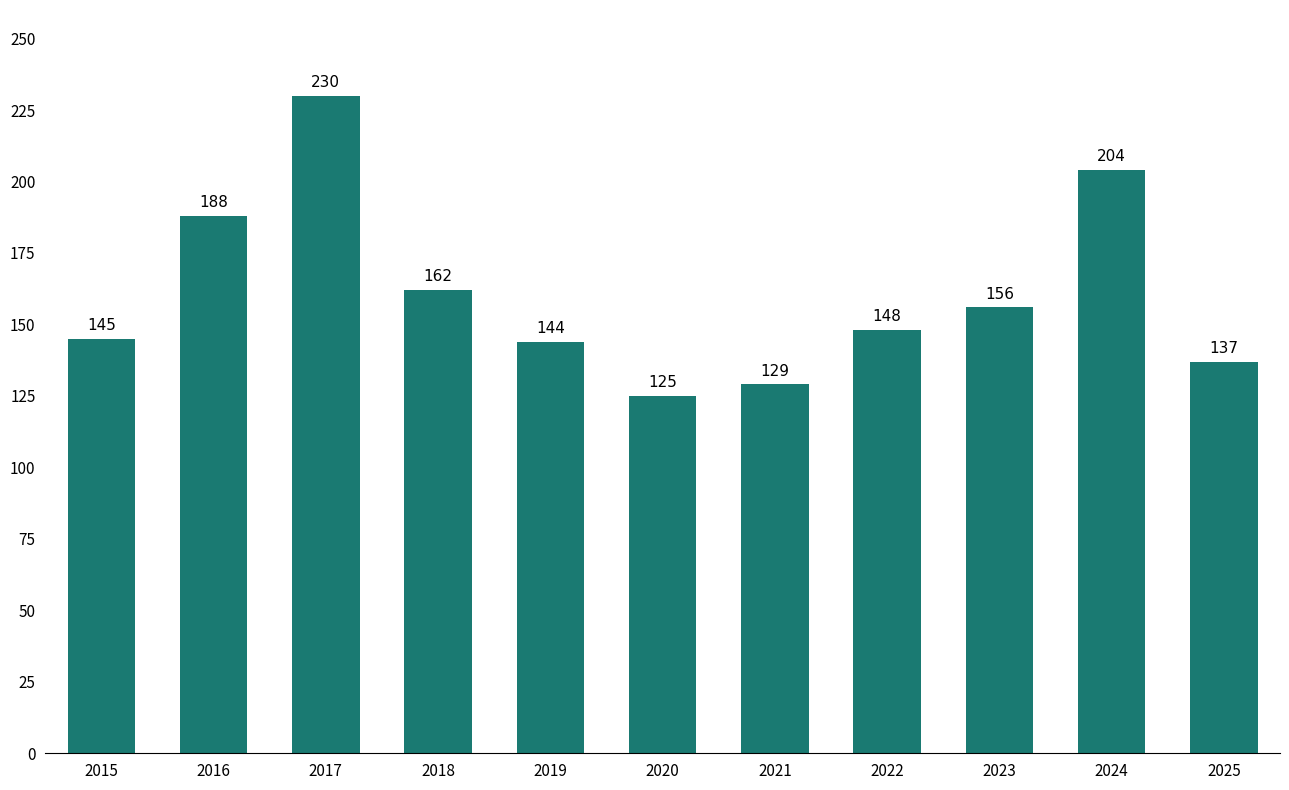

At which label does the data first exceed 148?

2016